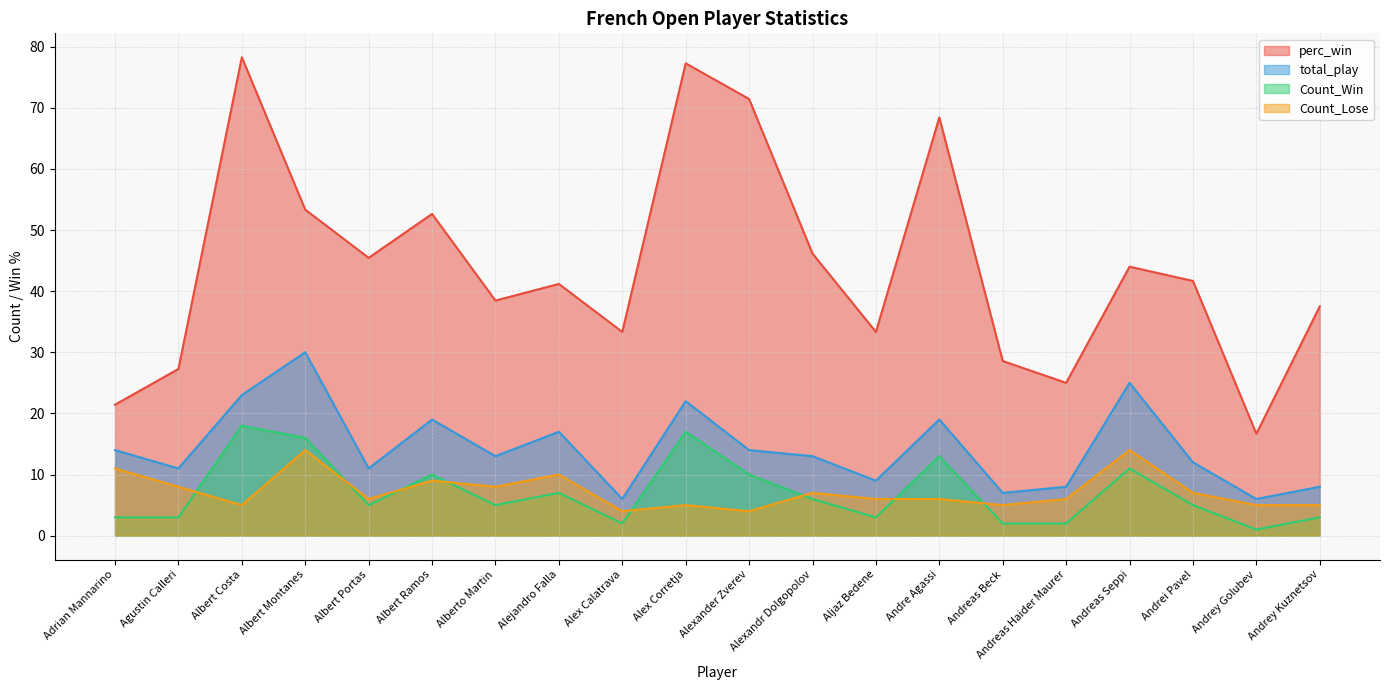

Does the chart display data point markers on the line(s)?

No